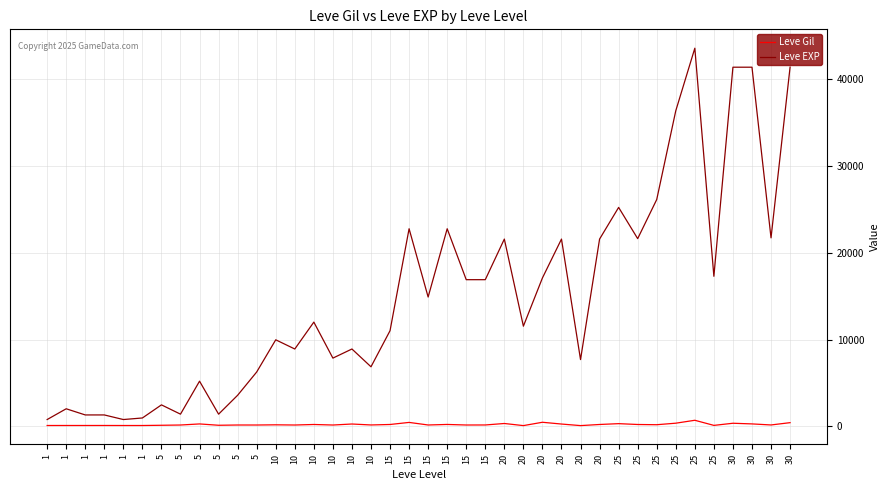

True or false: Leve EXP has more than 1 points higher than both neighbors.

True